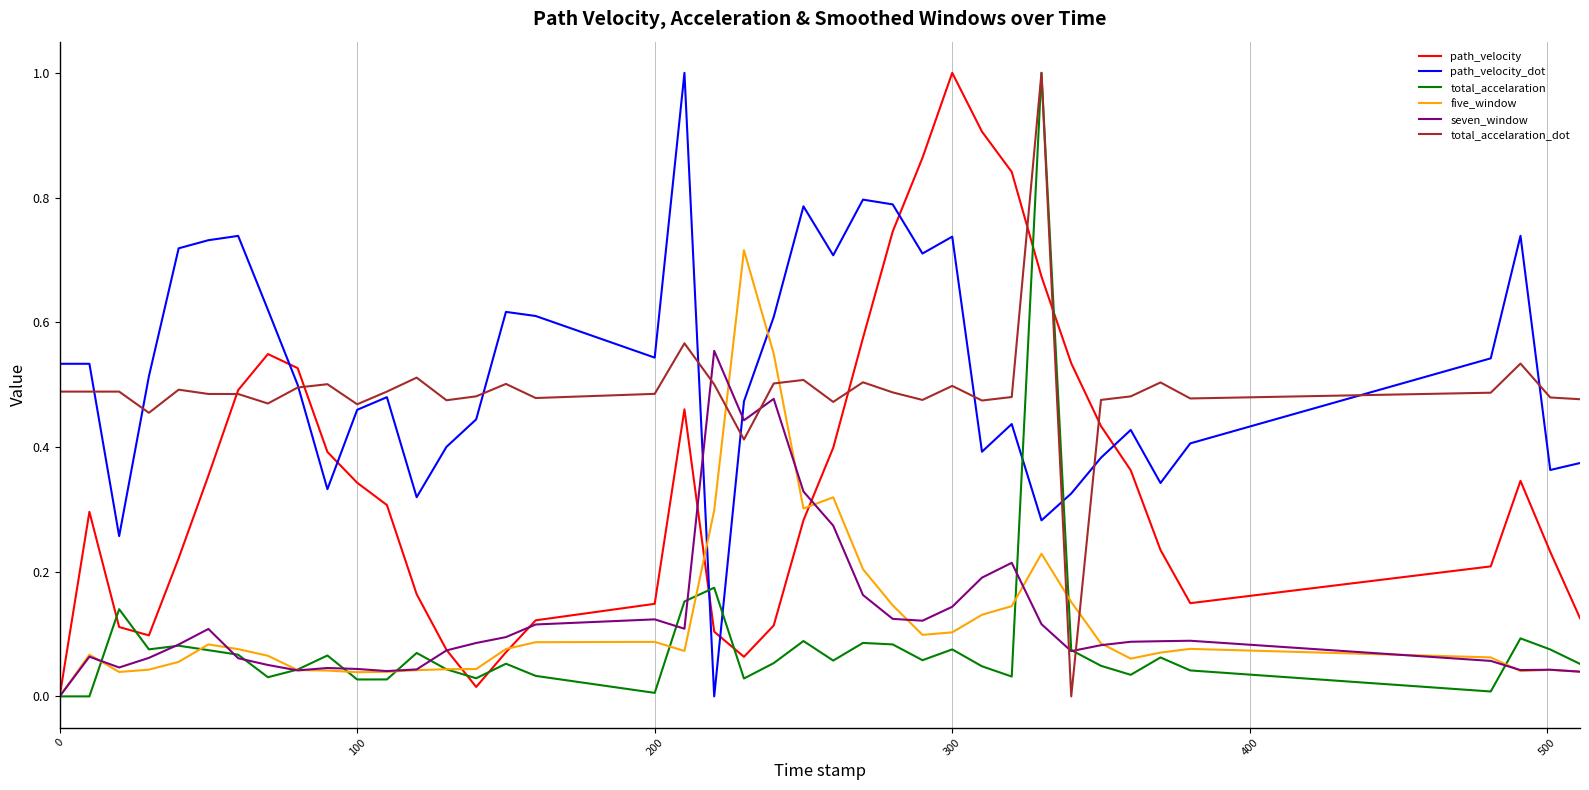

How many intersections are there between path_velocity_dot and five_window?

2